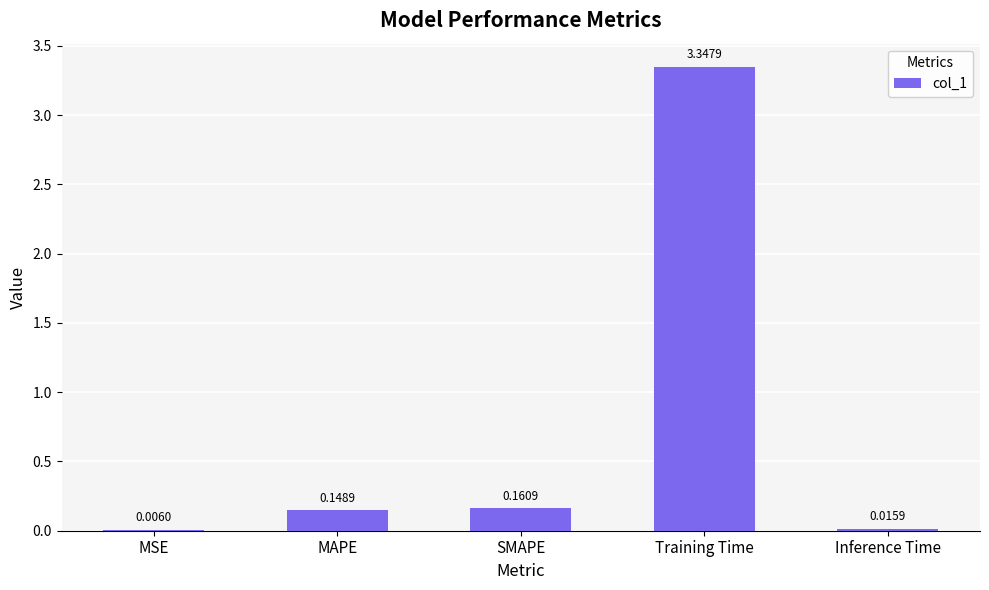

Are the bars grouped side by side (vs. stacked)?

No